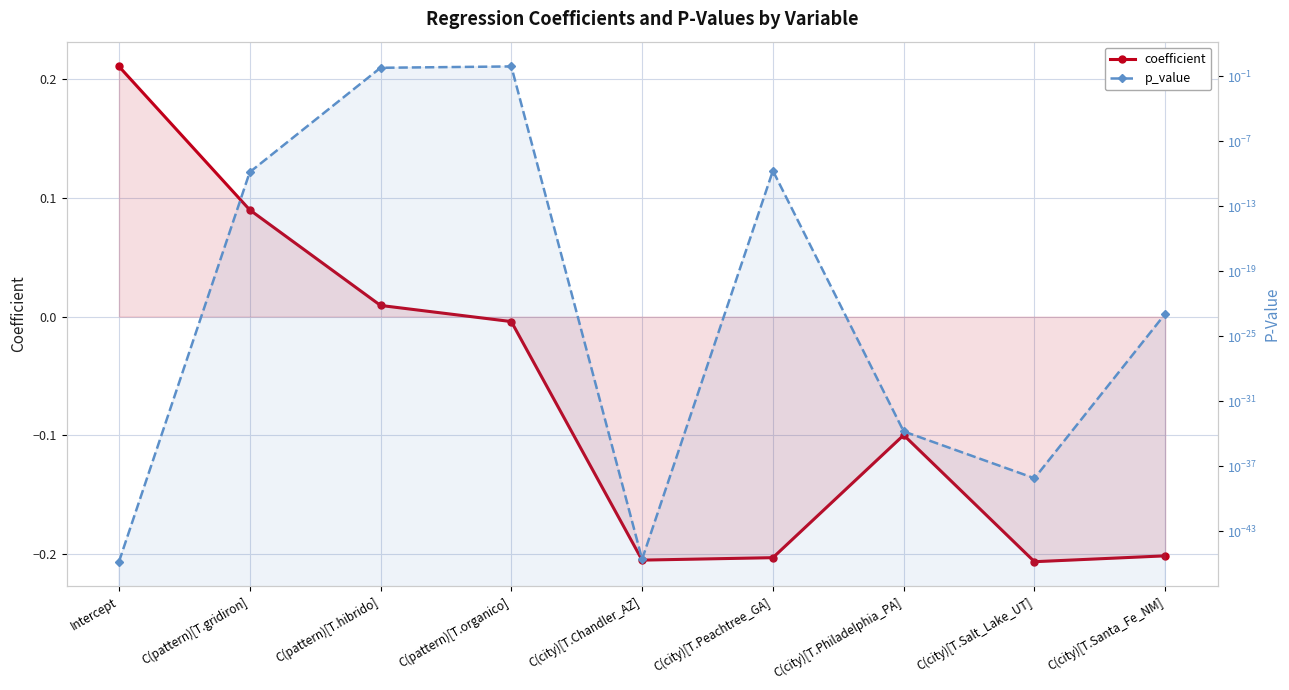

Rank the series at C(city)[T.Peachtree_GA] from lowest to highest value.

coefficient, p_value